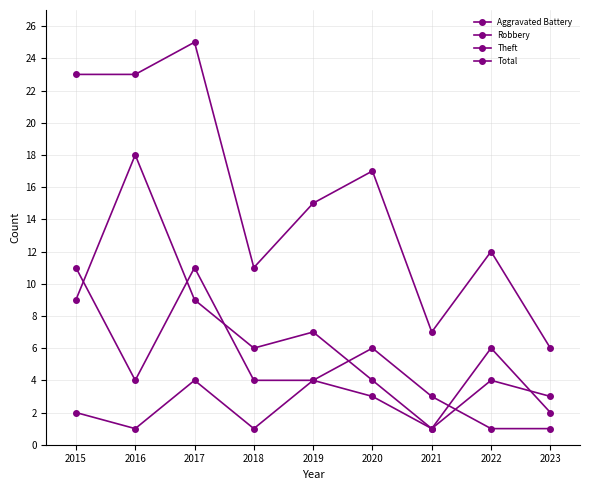

True or false: Robbery and Total cross at least once.

False